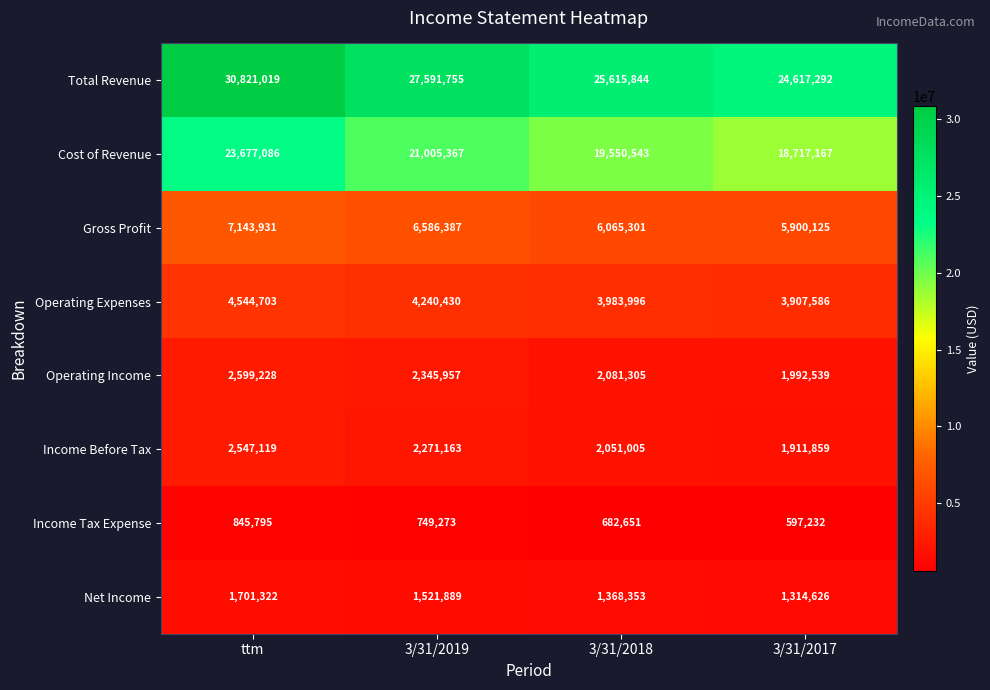

The value of Cost of Revenue at 3/31/2018 is 19550543. True or false?

True